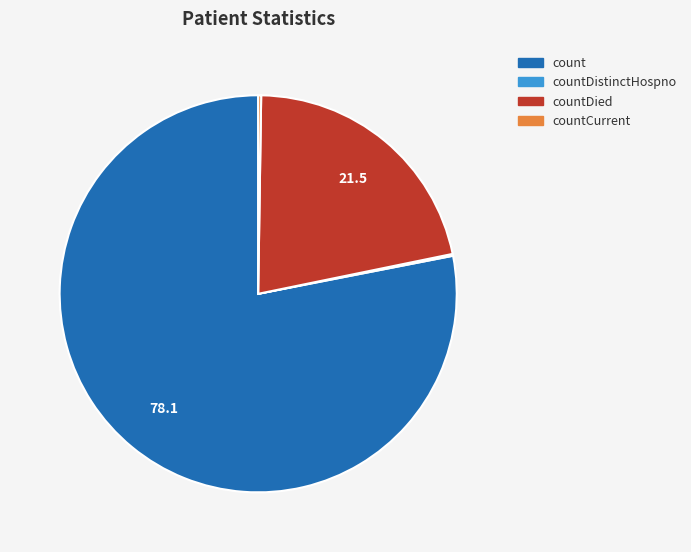

Which slice is the largest?

count